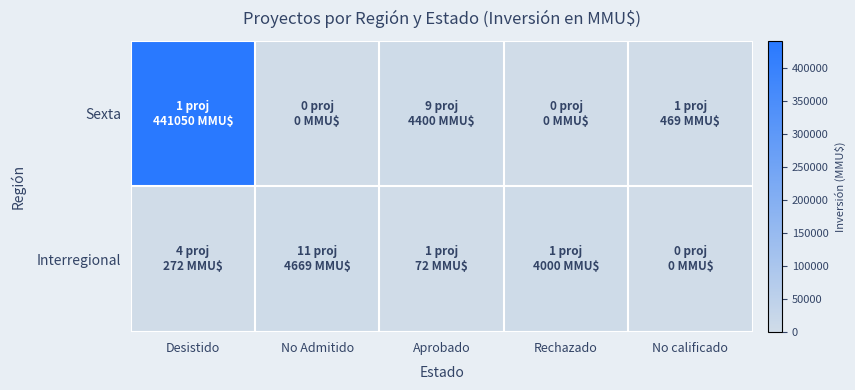

Between No calificado and No Admitido, which is larger?

No calificado